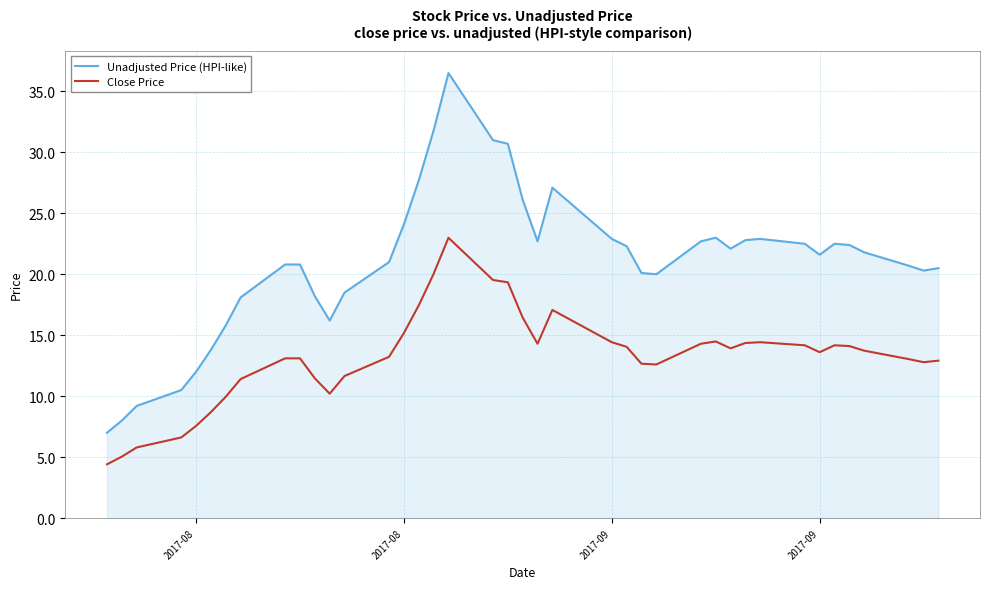

True or false: Unadjusted Price (HPI-like) has more than 0 interior local peaks.

True